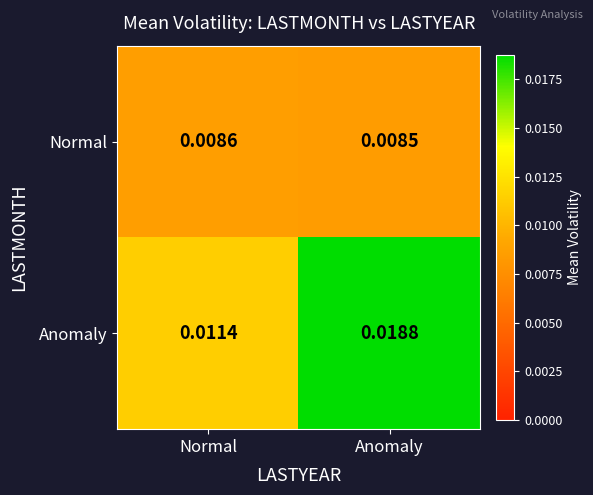

Between Normal and Anomaly, which series saw the biggest shift?

Anomaly